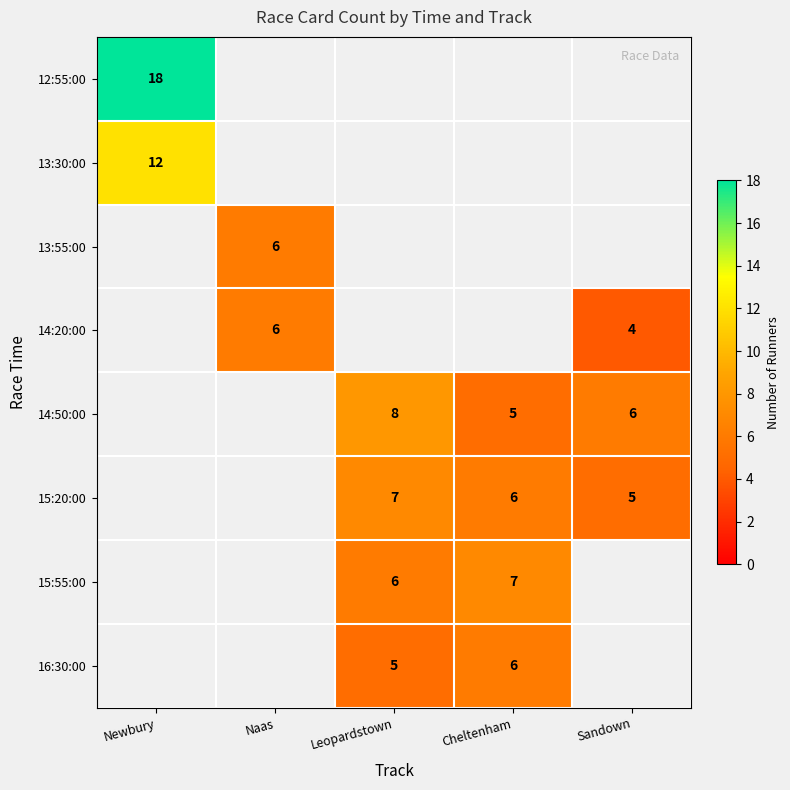

The 15:20:00 series shows 5 at Sandown. True or false?

True